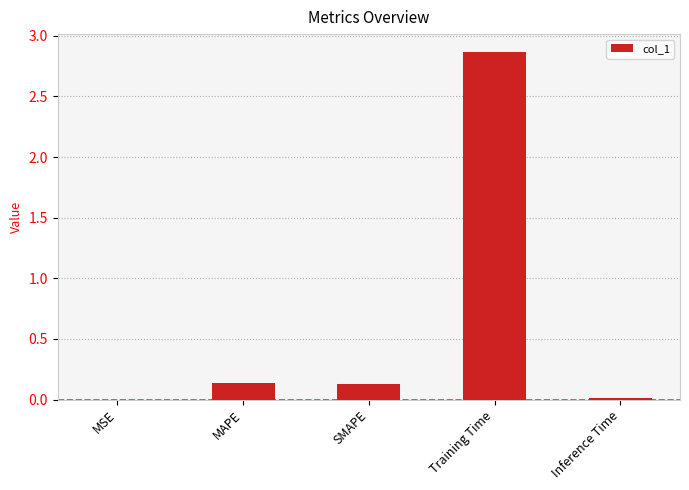

True or false: the data shows 2.9 at Training Time.

True